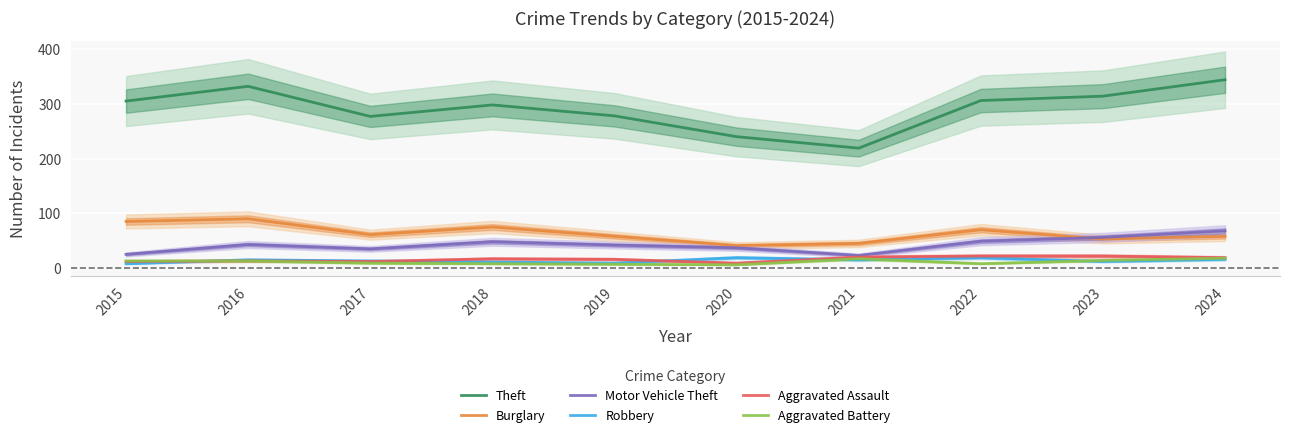

How many values in the Theft series exceed 305?

4